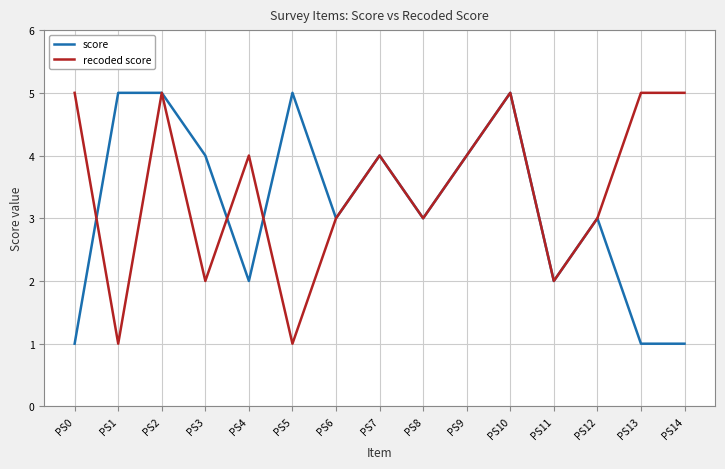

Rank the series by their average value, from lowest to highest.

score, recoded score